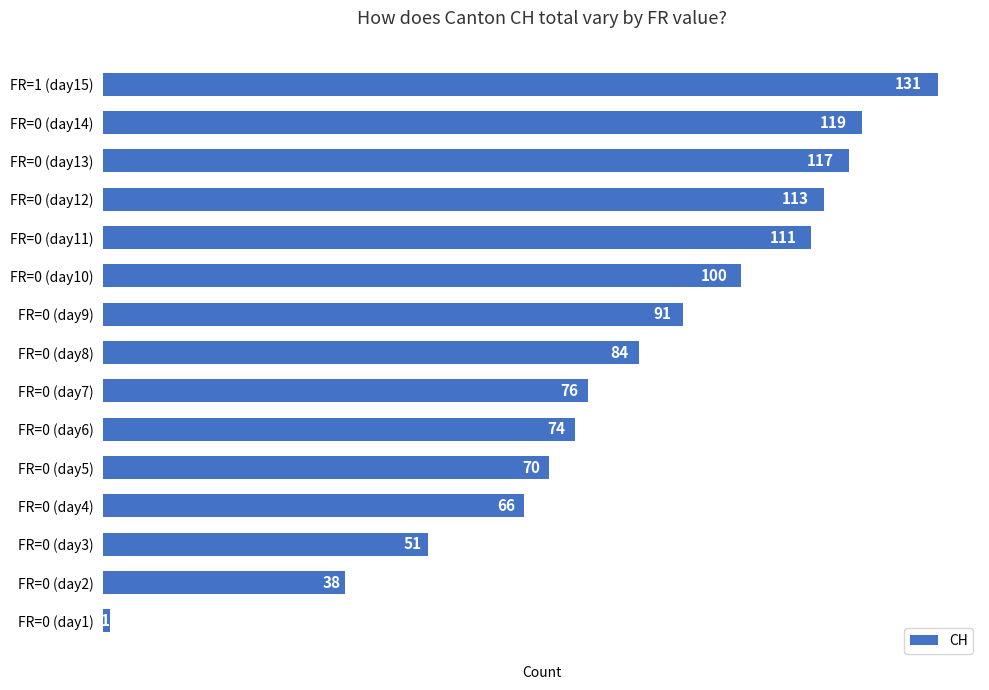

Where is the data nearest to the value 66?

FR=0 (day4)